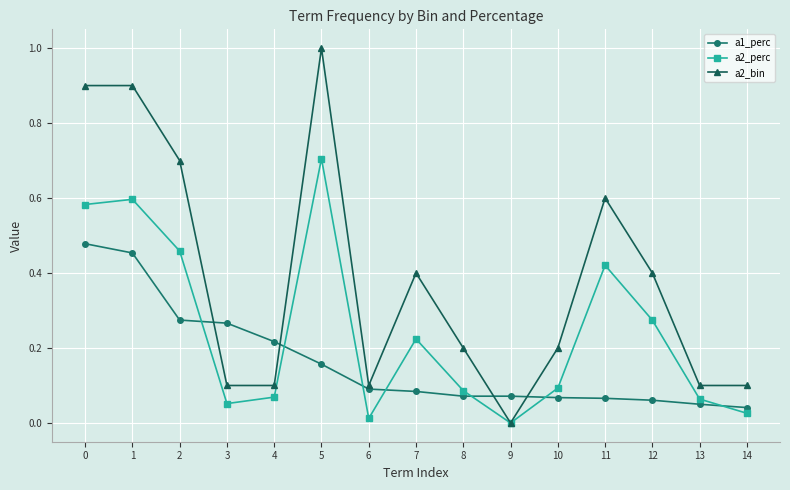

Where do a2_bin and a1_perc first cross each other?

2 and 3